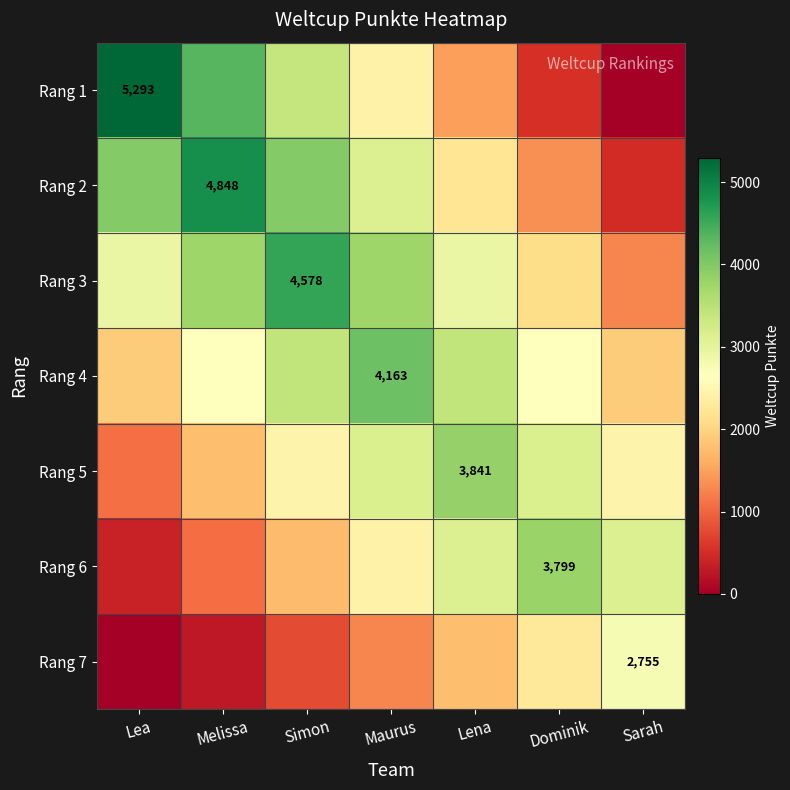

At which category does the chart reach its minimum across all series?

Sarah